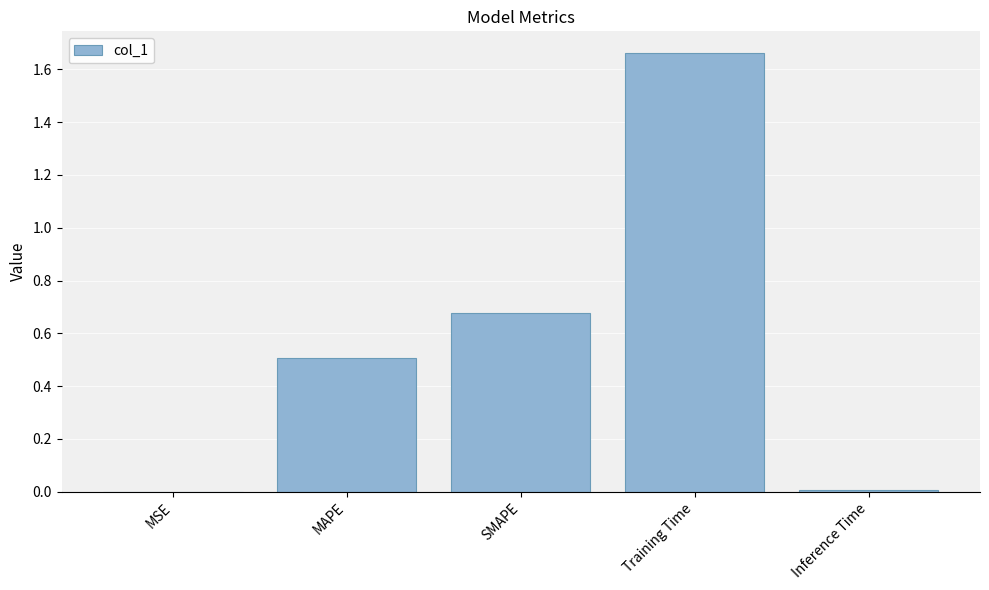

What is the change in value from SMAPE to Training Time?

+1.0